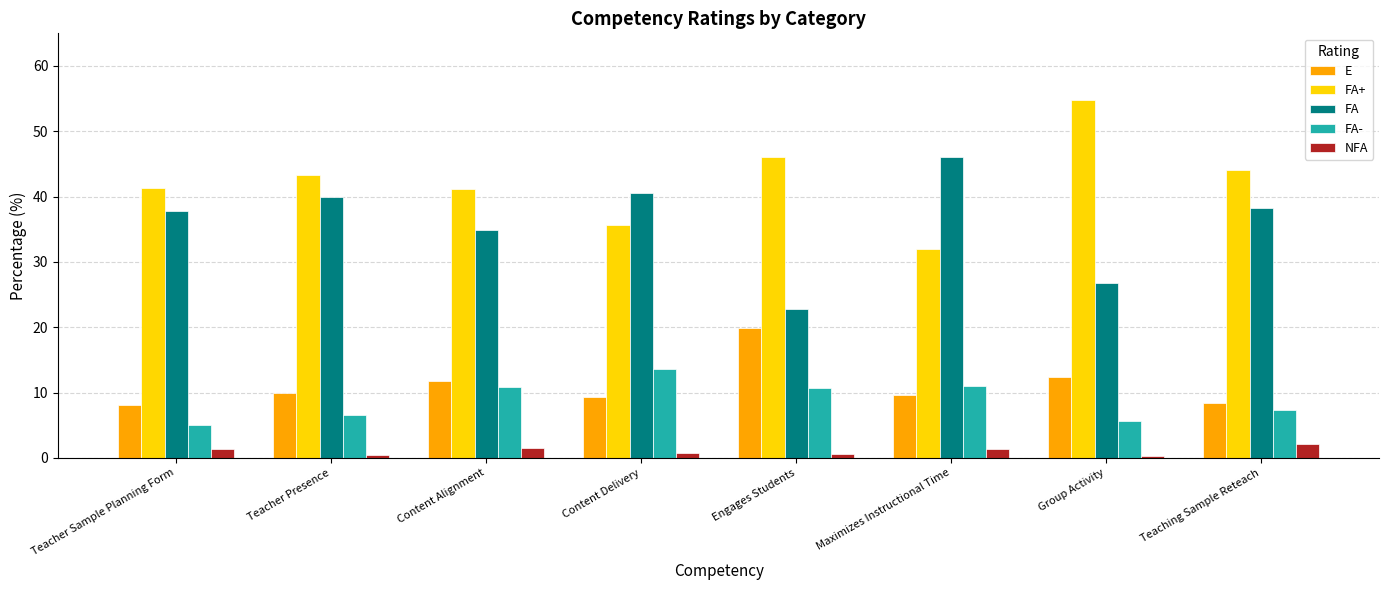

What is the sum of all FA values?

286.9